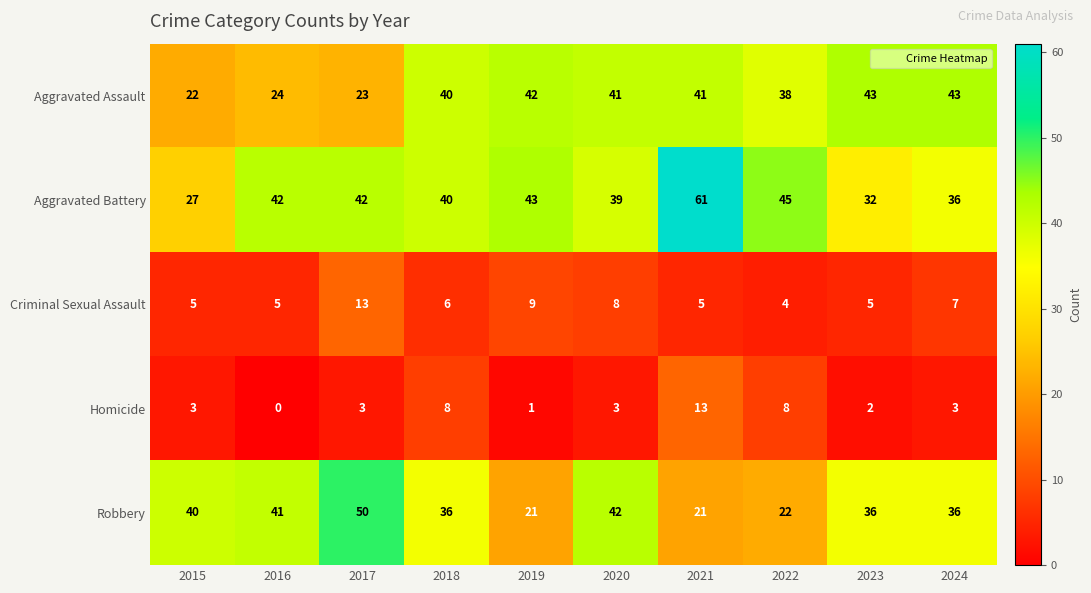

Which series has the widest spread of values?

Aggravated Battery